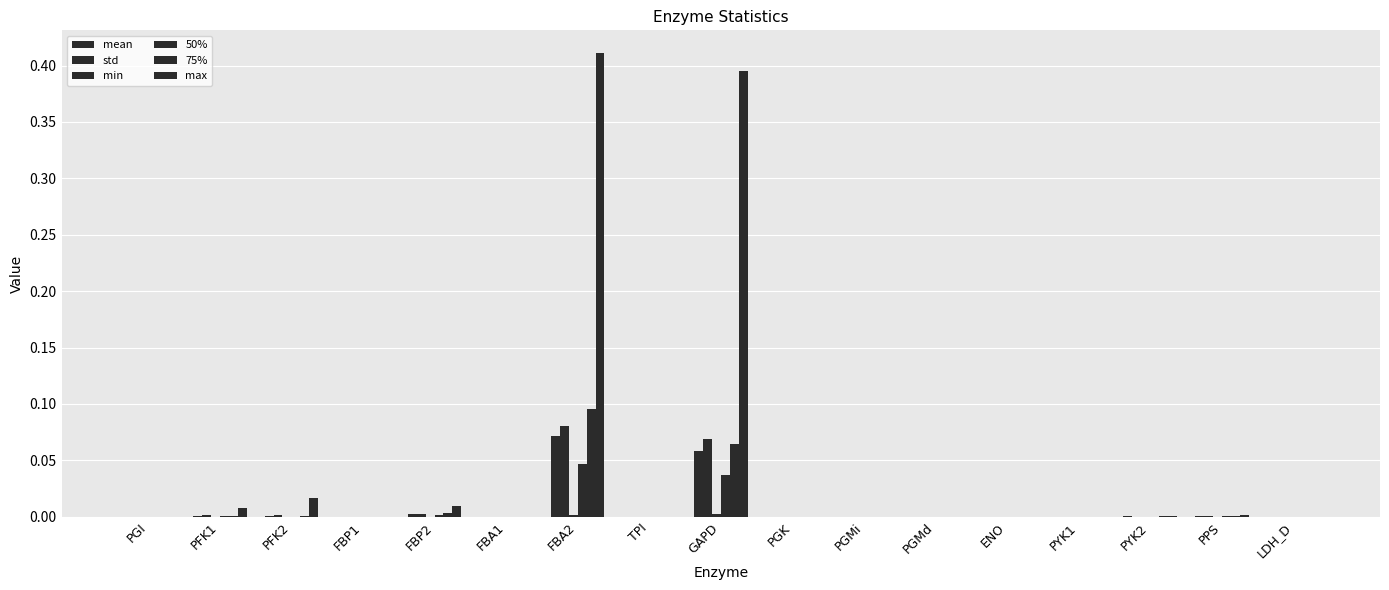

At which label is std closest to 0?

FBP1